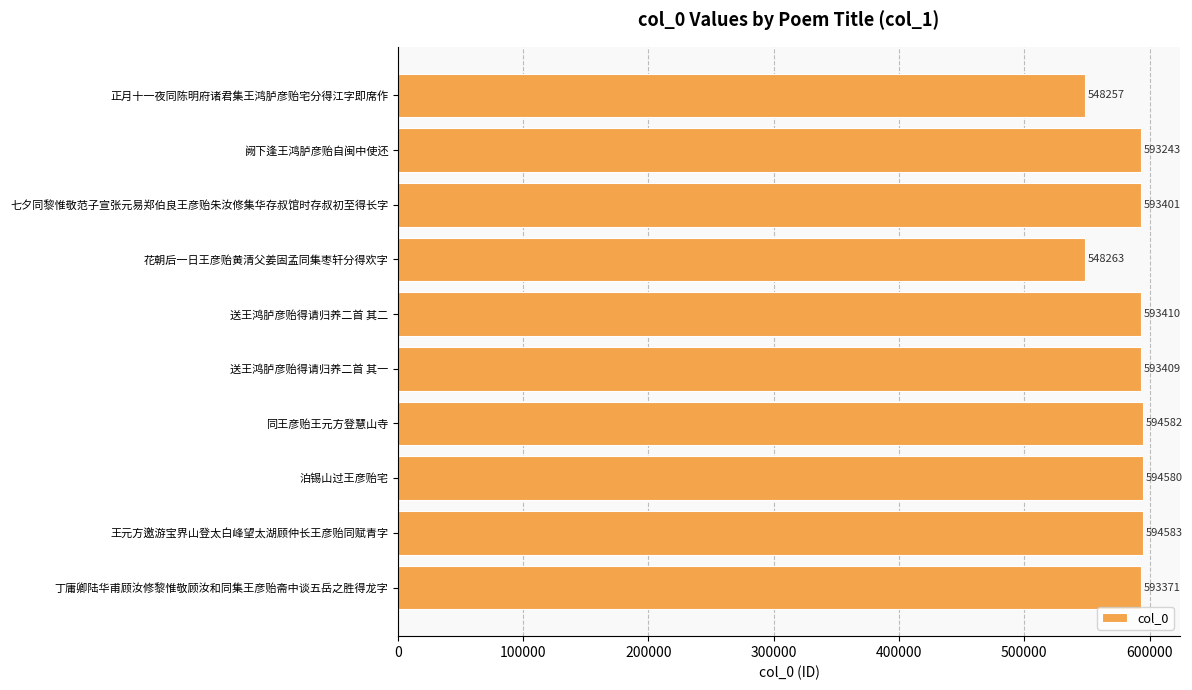

What is the difference between the second highest and minimum values?

46325